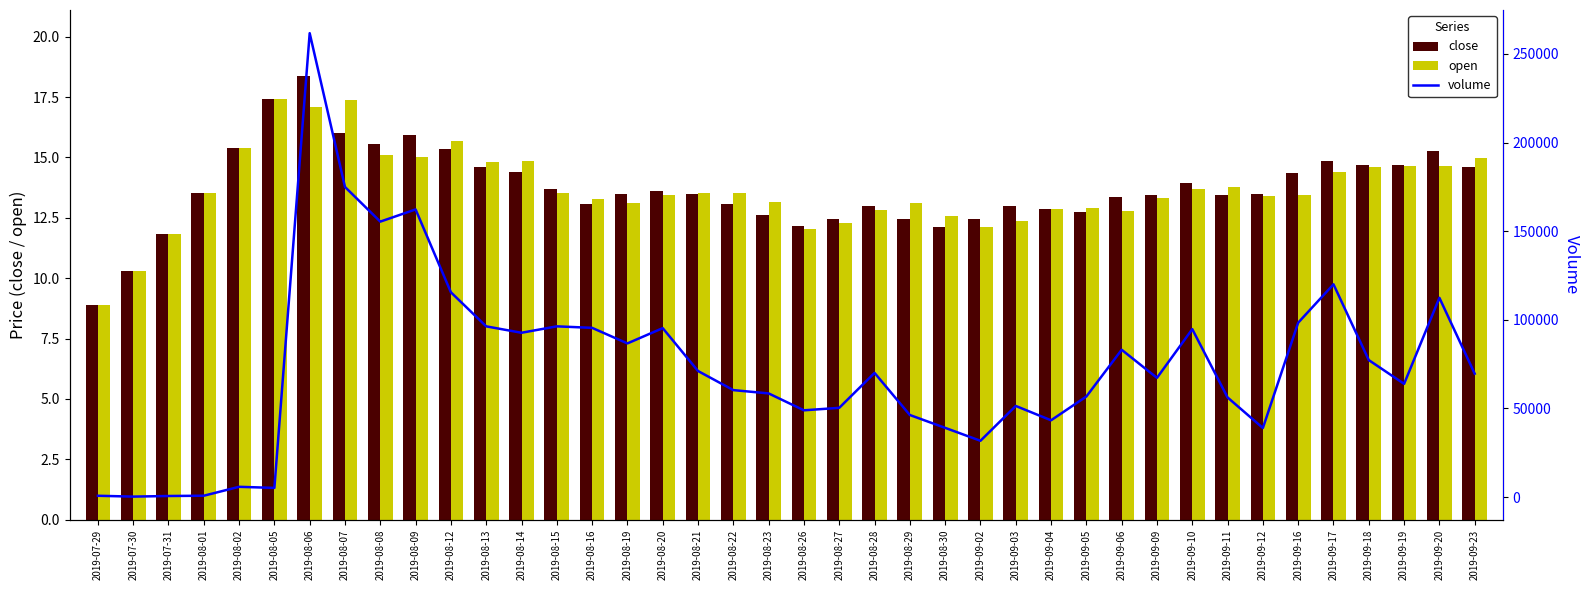

At which category is the sum across all series the highest?

2019-08-06